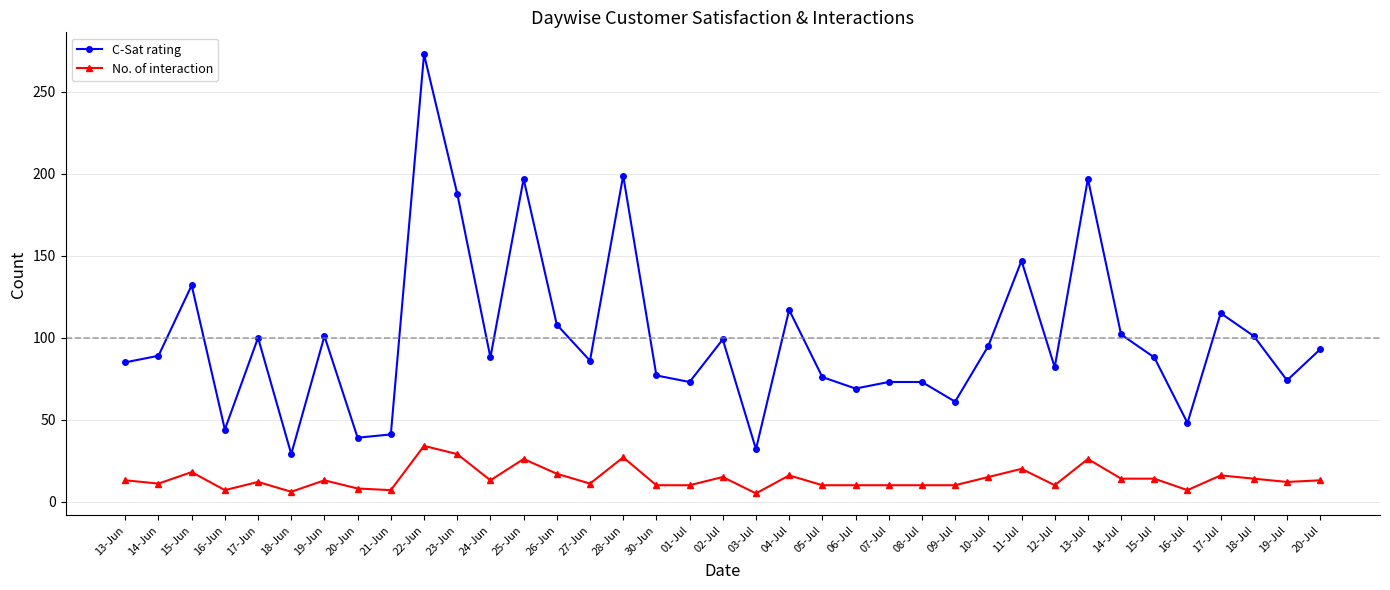

What is the value of the C-Sat rating point at the 24th from the left?

73